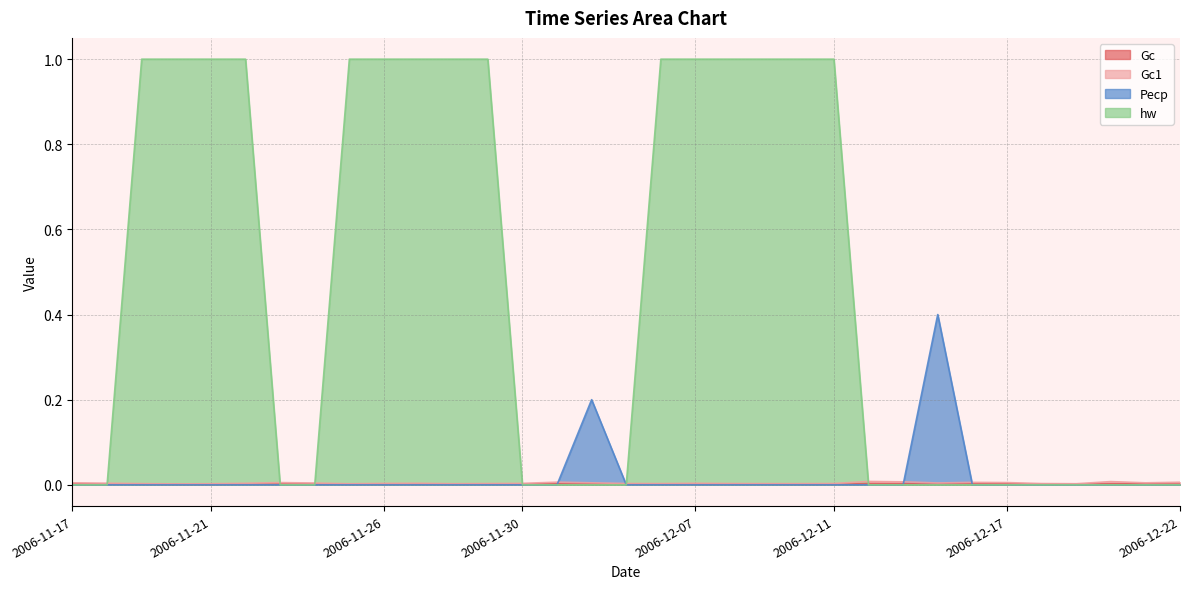

List the labels in order of Gc1 value, smallest first.

2006-11-20, 2006-11-25, 2006-11-21, 2006-12-19, 2006-11-28, 2006-12-10, 2006-11-19, 2006-12-09, 2006-12-06, 2006-12-18, 2006-11-29, 2006-12-11, 2006-12-08, 2006-12-05, 2006-11-26, 2006-11-30, 2006-11-22, 2006-12-07, 2006-11-27, 2006-11-18, 2006-11-24, 2006-12-14, 2006-11-17, 2006-12-21, 2006-12-04, 2006-11-23, 2006-12-17, 2006-12-16, 2006-12-22, 2006-12-03, 2006-12-13, 2006-12-20, 2006-12-12